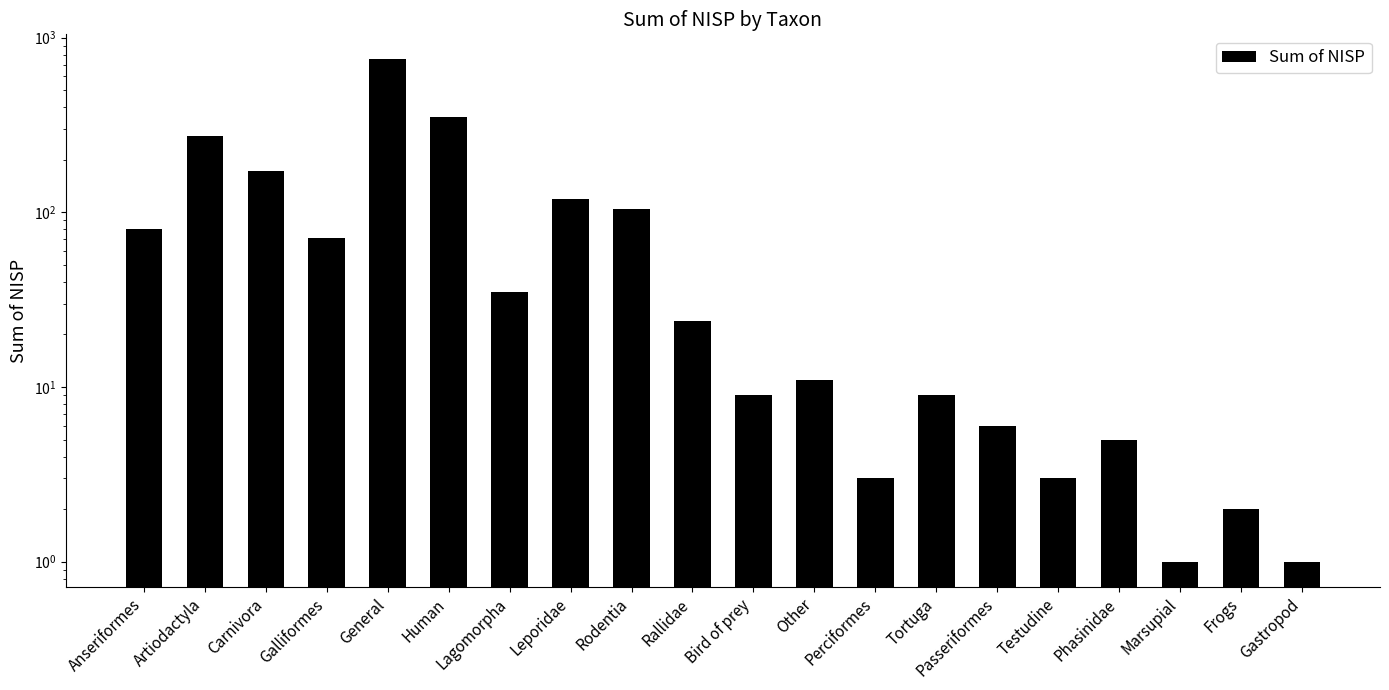

What is the smallest value displayed?

1